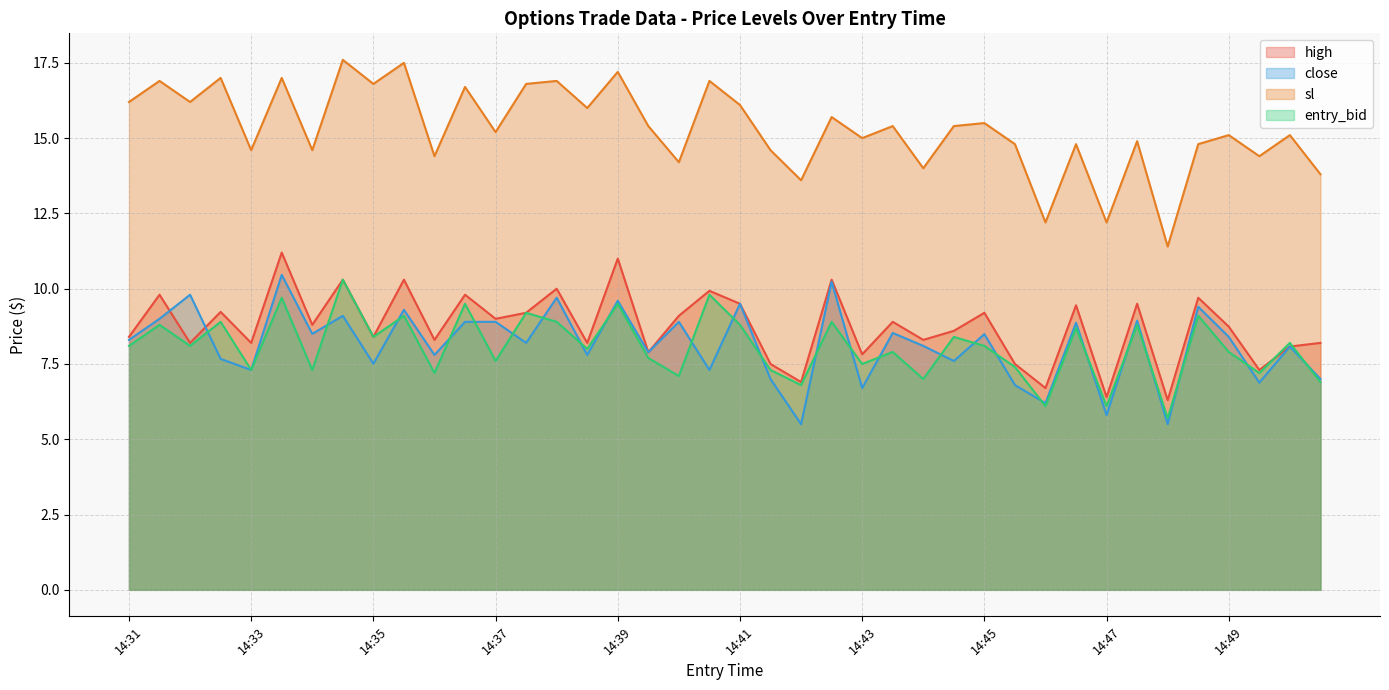

True or false: sl and close intersect in this chart.

False